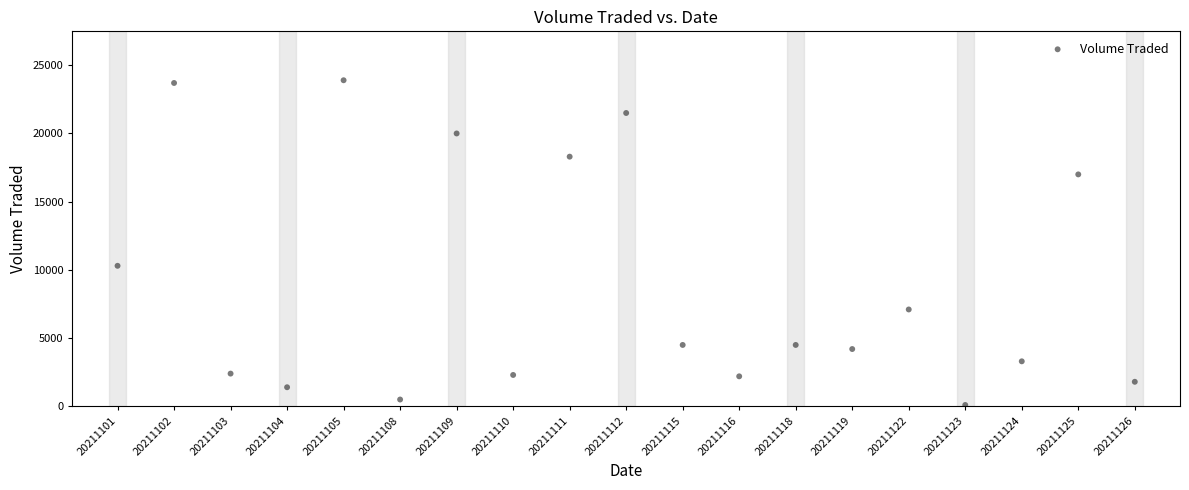

What Y value in the scatter plot is closest to 12000?

10300